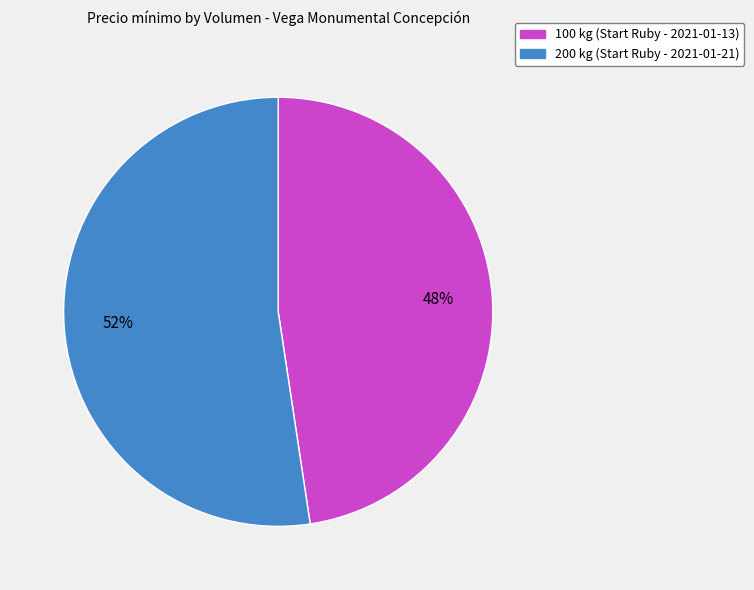

Which has a higher value, 100 kg (Start Ruby - 2021-01-13) or 200 kg (Start Ruby - 2021-01-21)?

200 kg (Start Ruby - 2021-01-21)